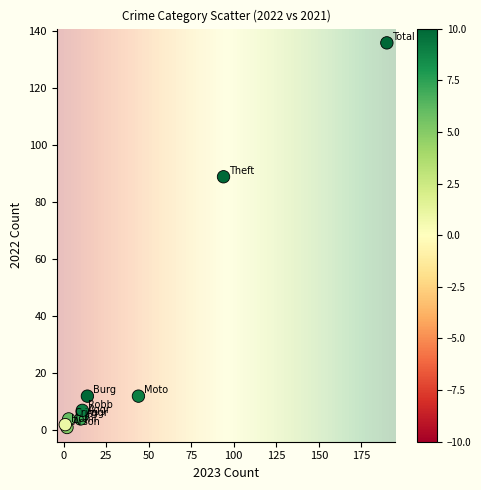

What Y value in the scatter plot is closest to 68?

89